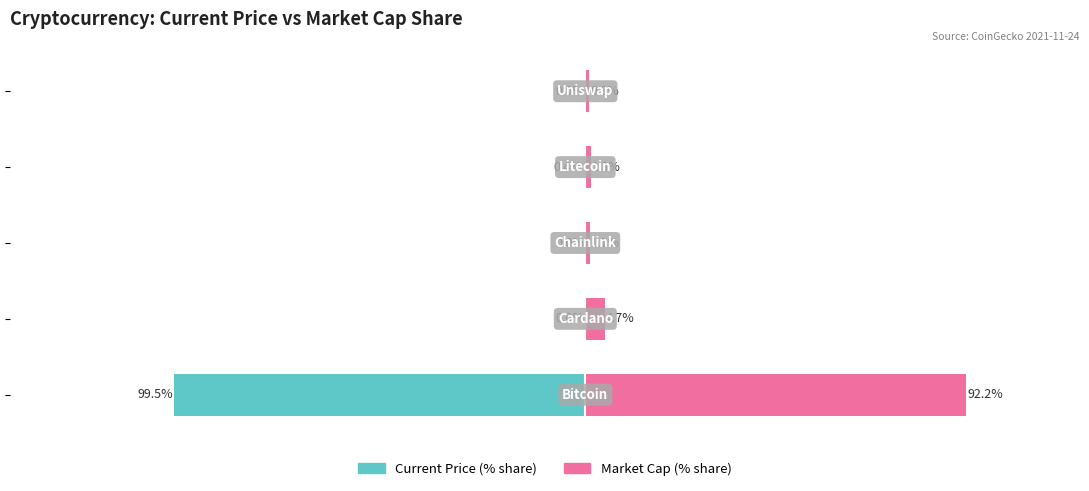

What are all the series names shown in the legend?

current_price, market_cap